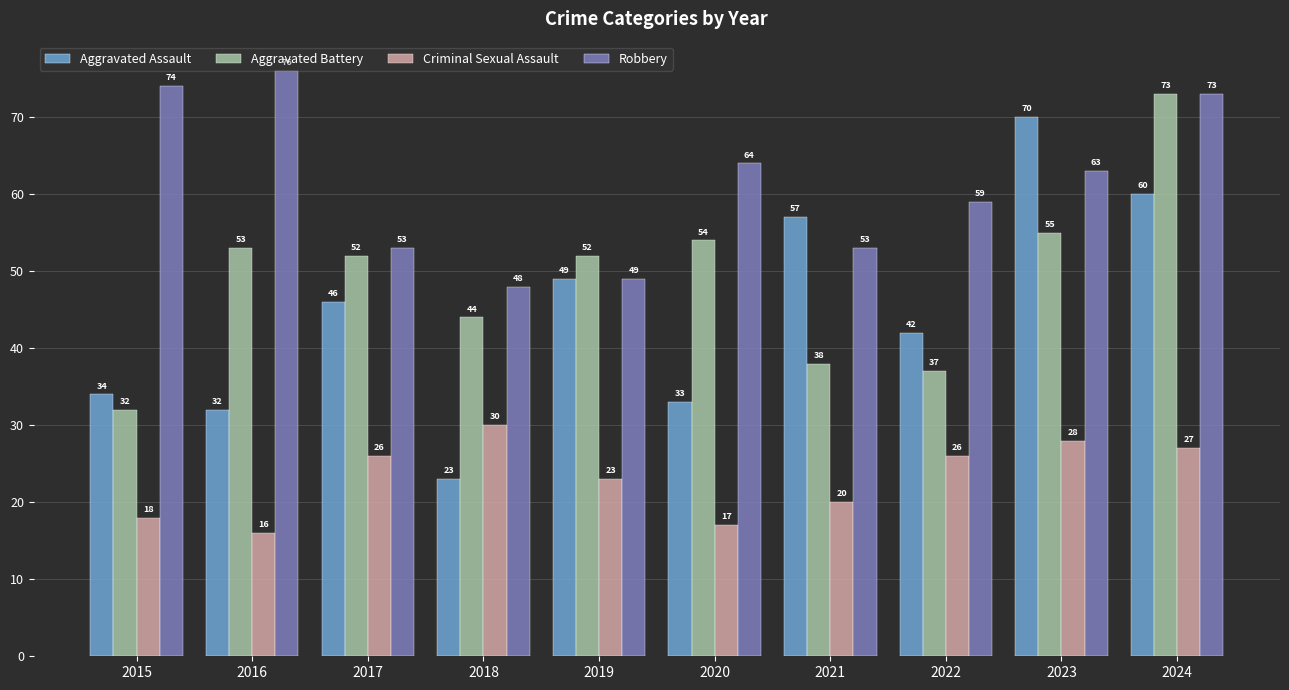

Where is Aggravated Assault nearest to the value 46?

2017